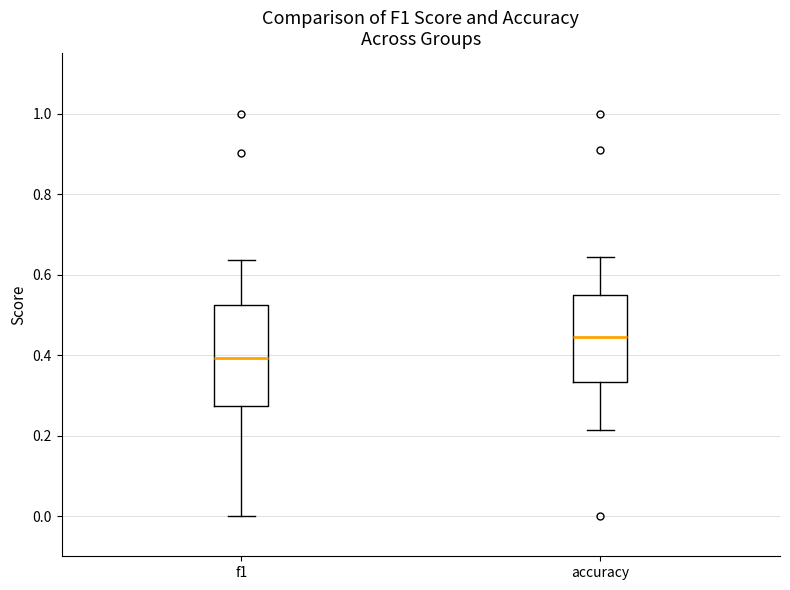

Where does the upper whisker of the box for f1 end on the y-axis? The values are not printed on the chart, so give them approximately, as read against the axis.

0.64